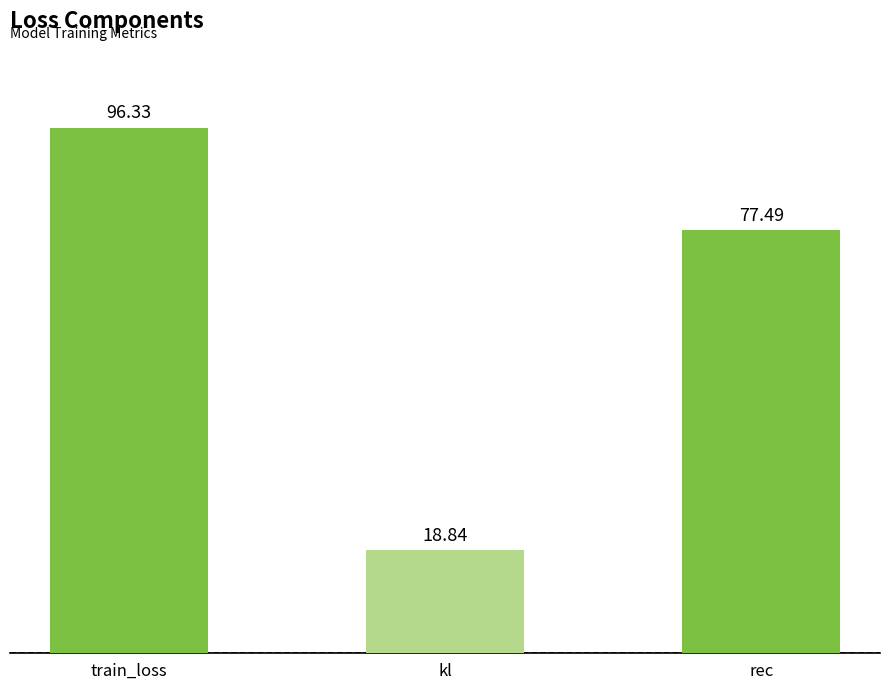

What is the change in value from train_loss to kl?

-77.5